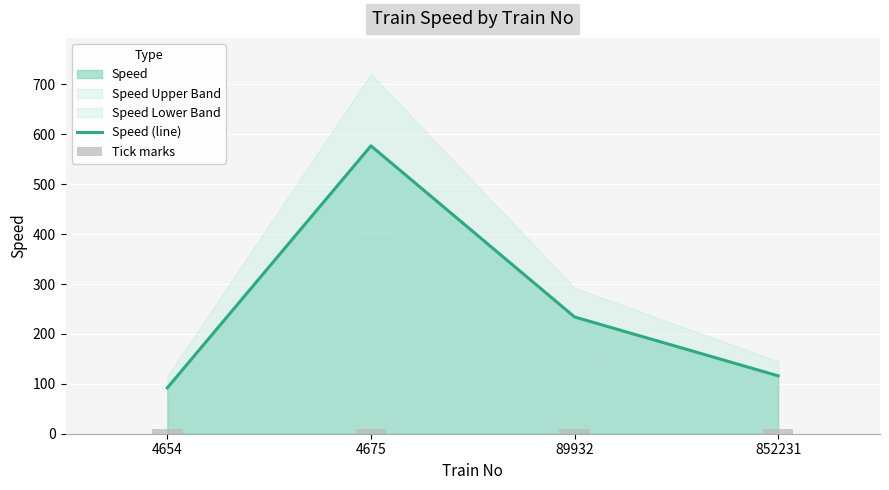

What is the approximate value of Tick marks at 852231?

8.7